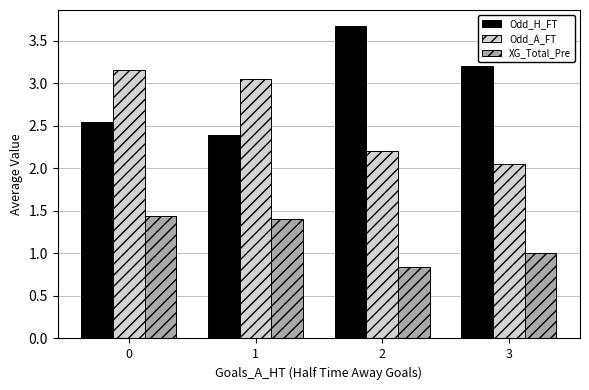

Which series has the largest total across all categories?

Odd_H_FT